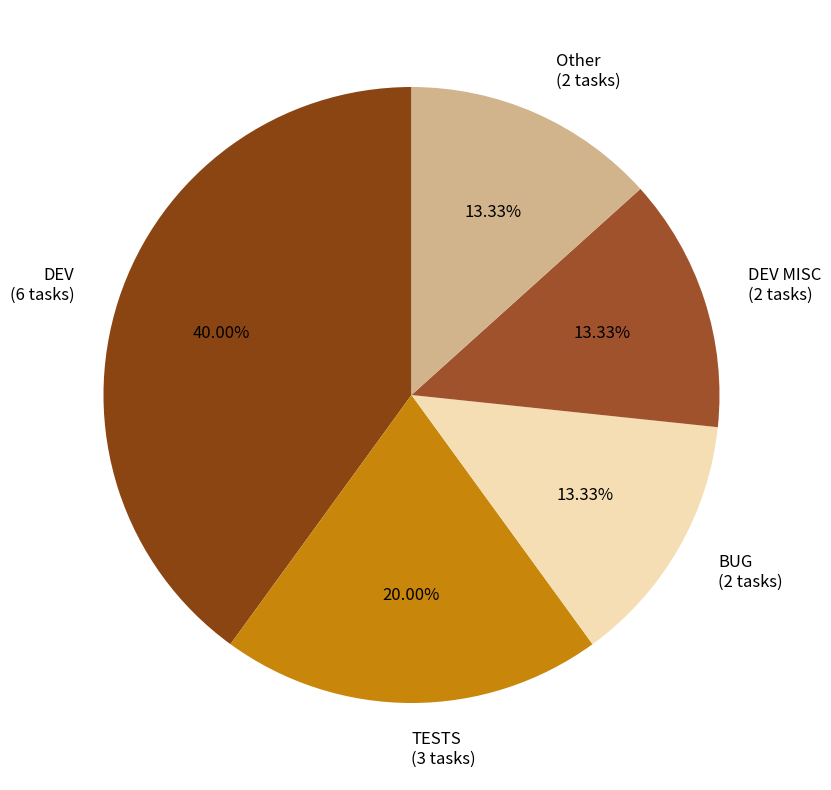

Combined, do DEV MISC (2 tasks) and Other (2 tasks) account for over 50%?

No